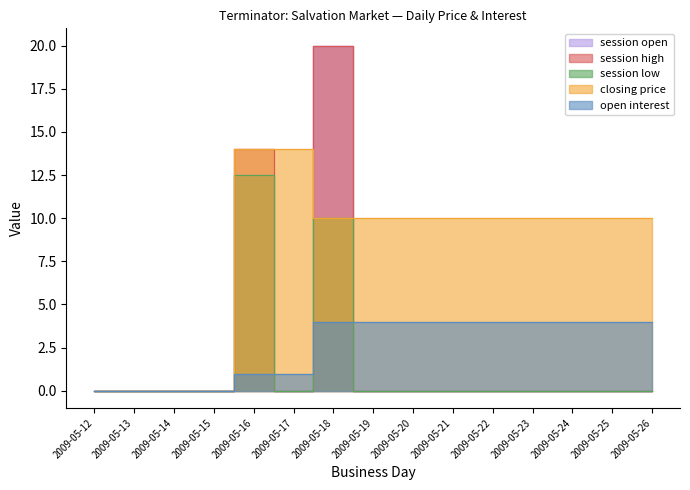

What is the difference between the closing price values at 2009-05-23 and 2009-05-12?

10.0